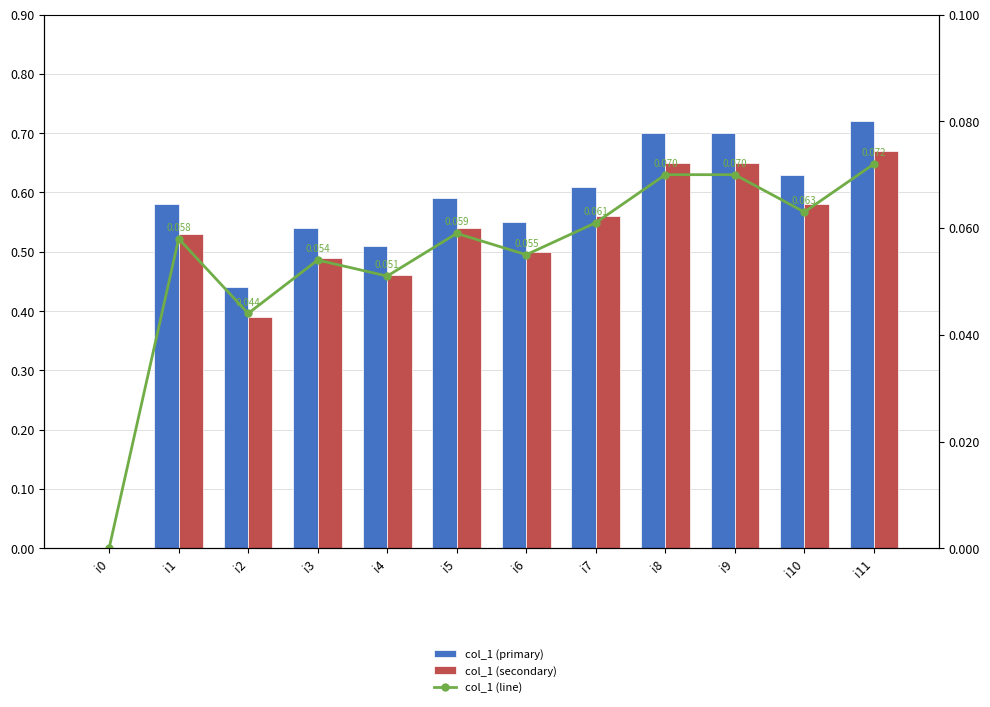

What is the value of the col_1 (primary) bar at the 12th from the left?

72.0